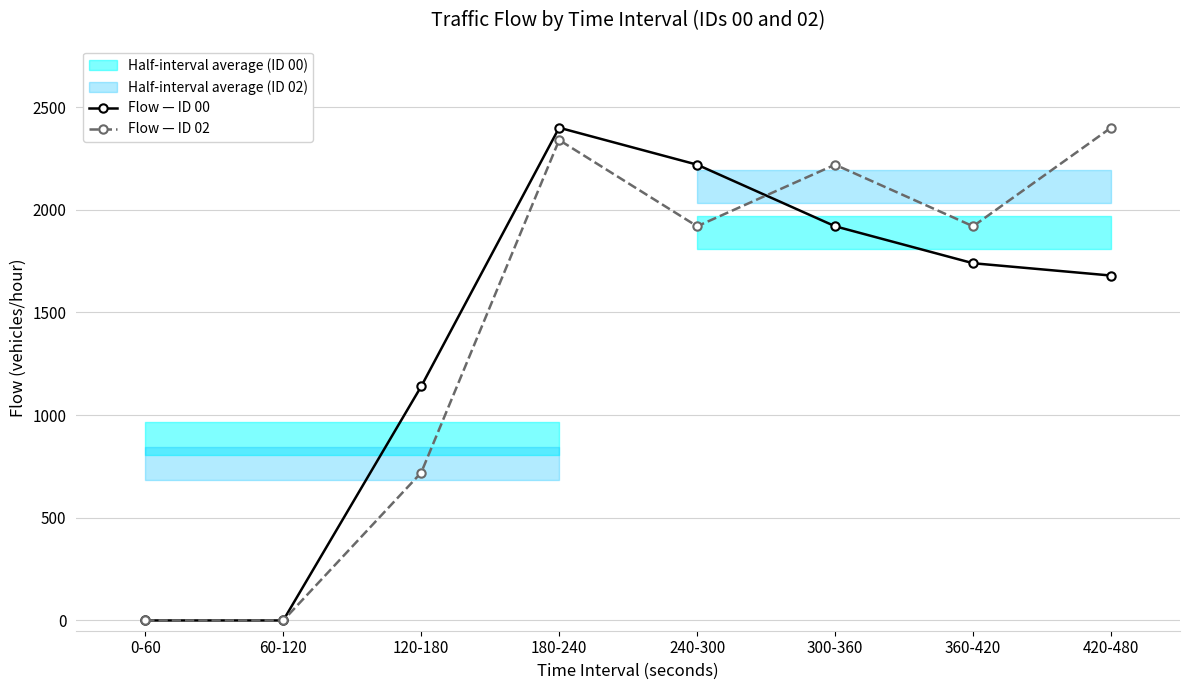

Where do Flow — ID 02 and Flow — ID 00 first cross each other?

240-300 and 300-360